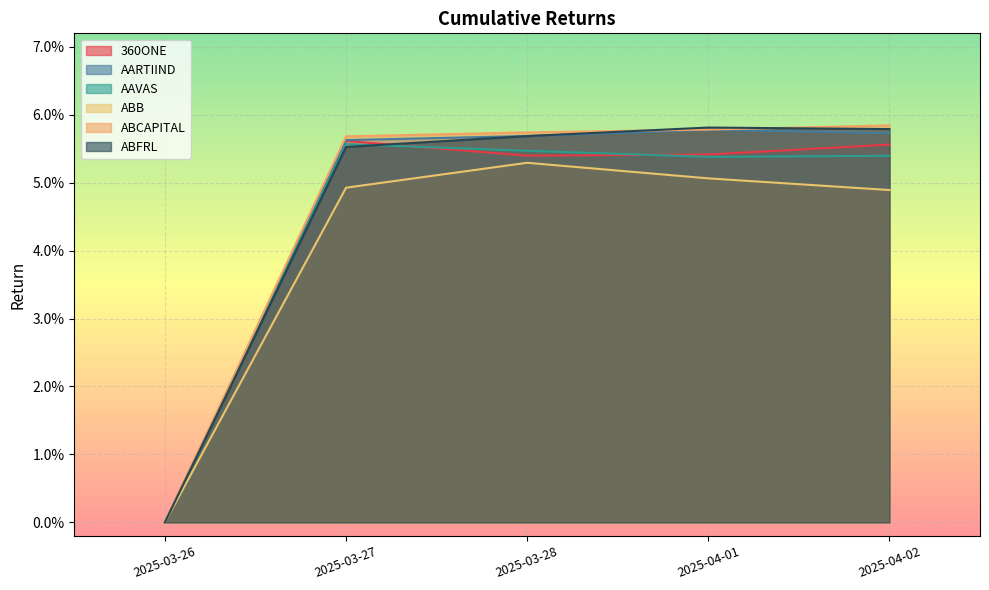

How many lines are shown in the chart?

6